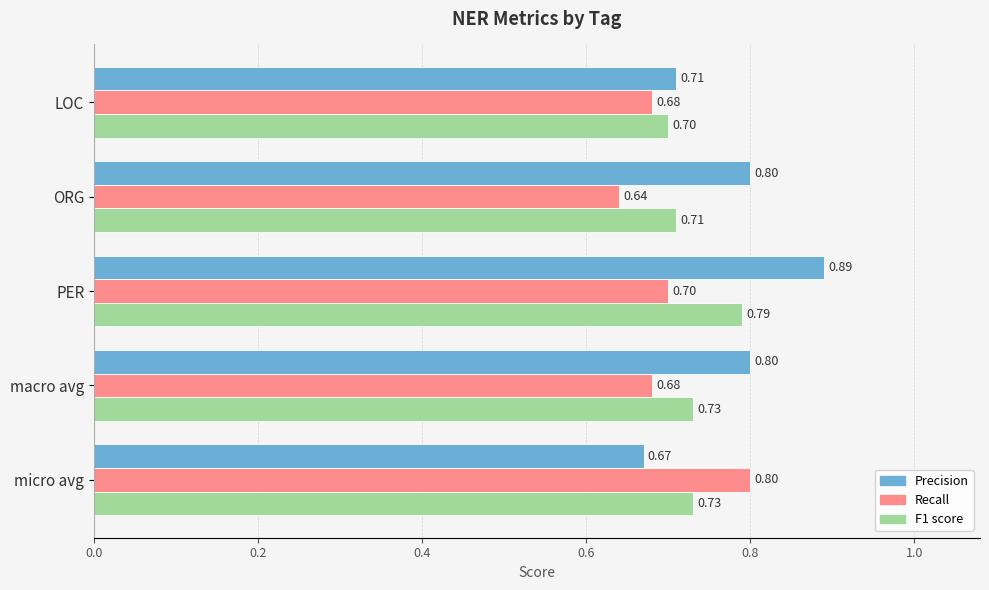

What is the sum of the Precision values at LOC and macro avg?

1.5